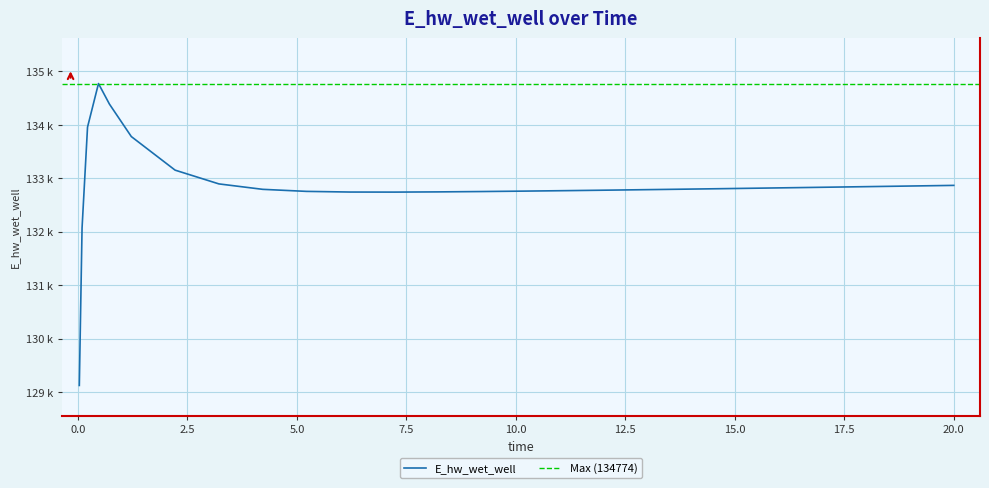

What is the value of the 8th point from the left?

132896.0